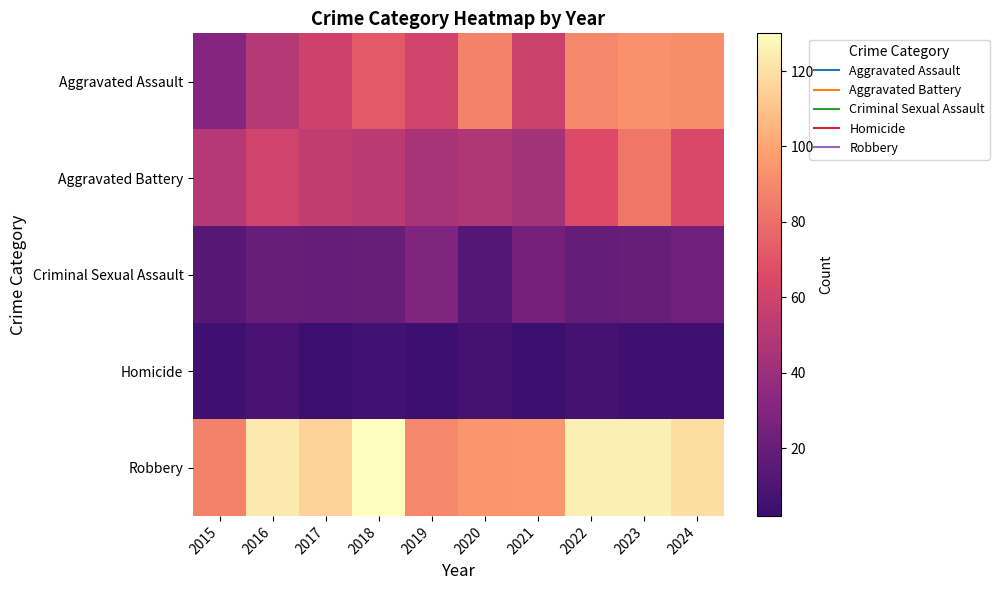

At which category is the sum across all series the highest?

2023